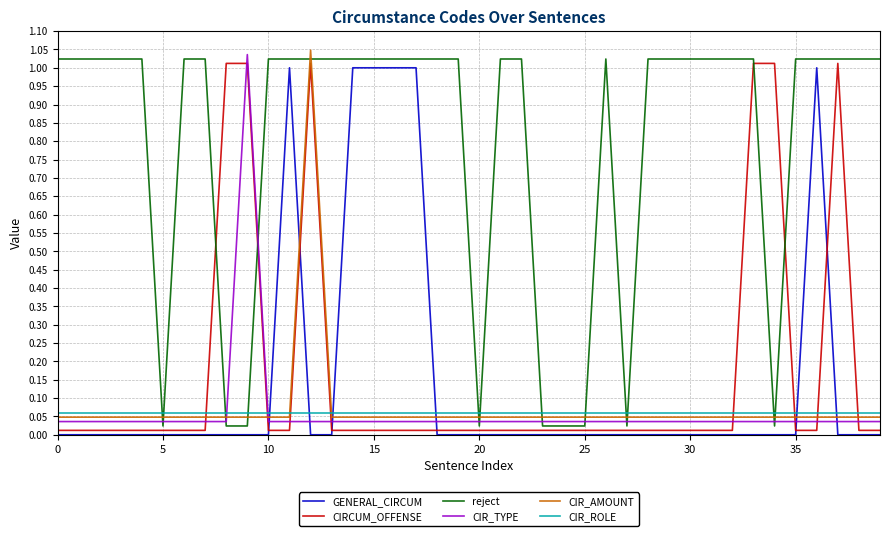

How many data points does each series have?

40